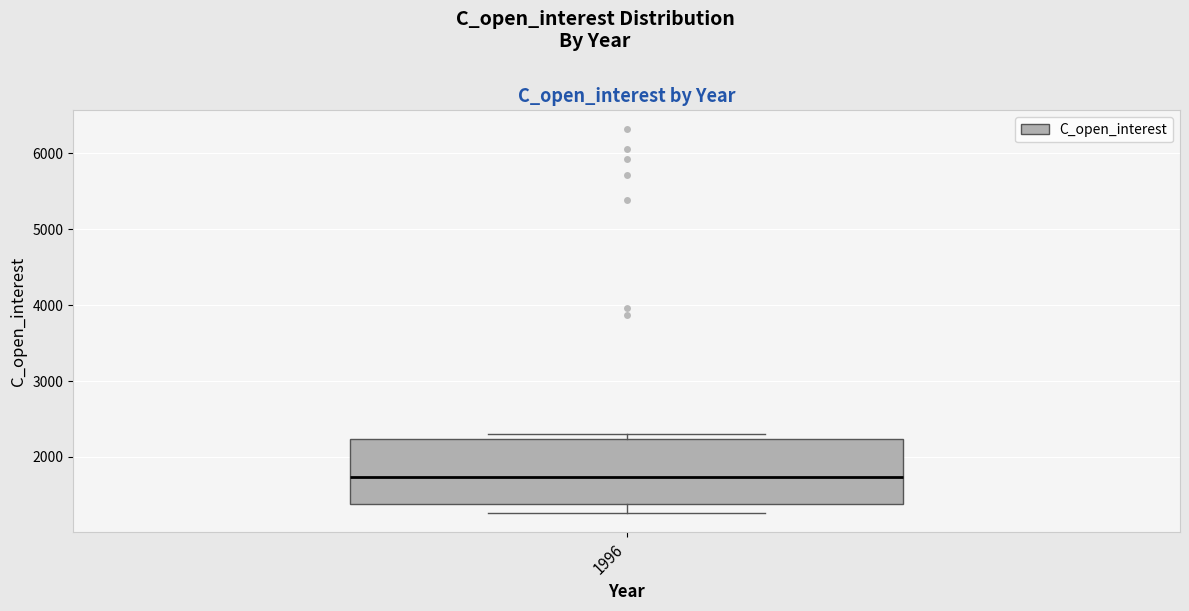

Where does the median line of the box at x = 1996 sit on the y-axis? The values are not printed on the chart, so give them approximately, as read against the axis.

1700